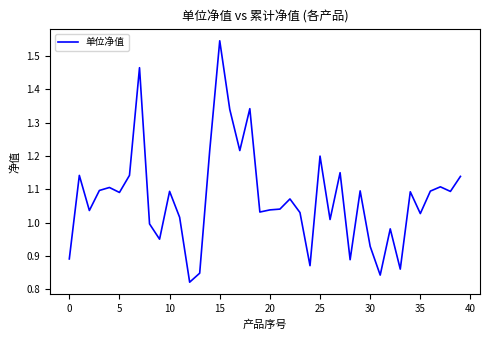

What is the difference between the maximum and minimum values?

0.7